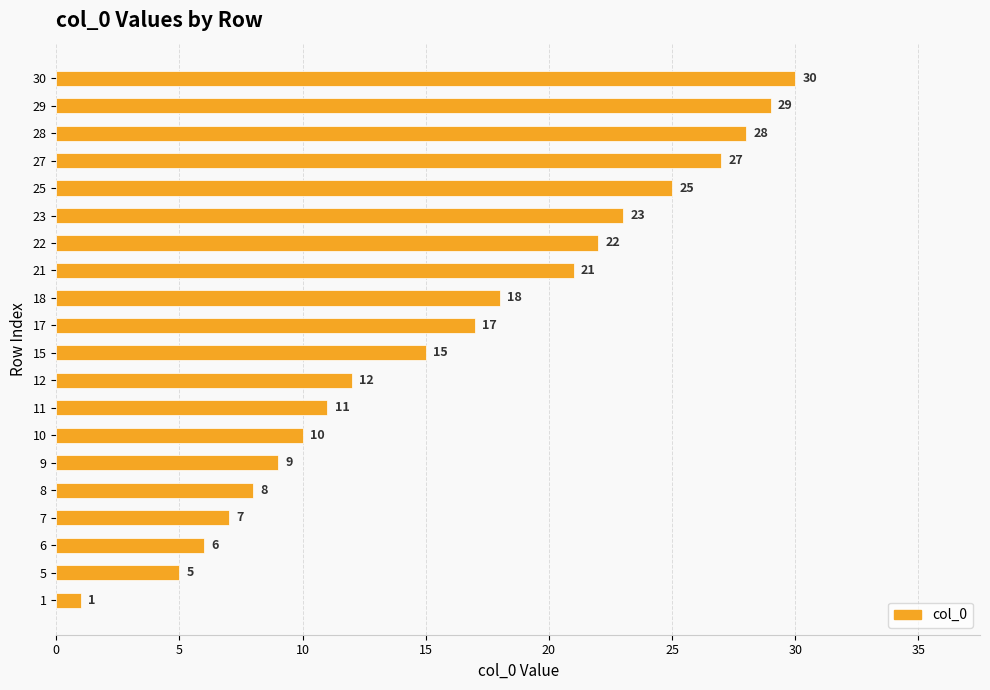

Reading bottom to top, extract all data points from this chart.

1=1	5=5	6=6	7=7	8=8	9=9	10=10	11=11	12=12	15=15	17=17	18=18	21=21	22=22	23=23	25=25	27=27	28=28	29=29	30=30